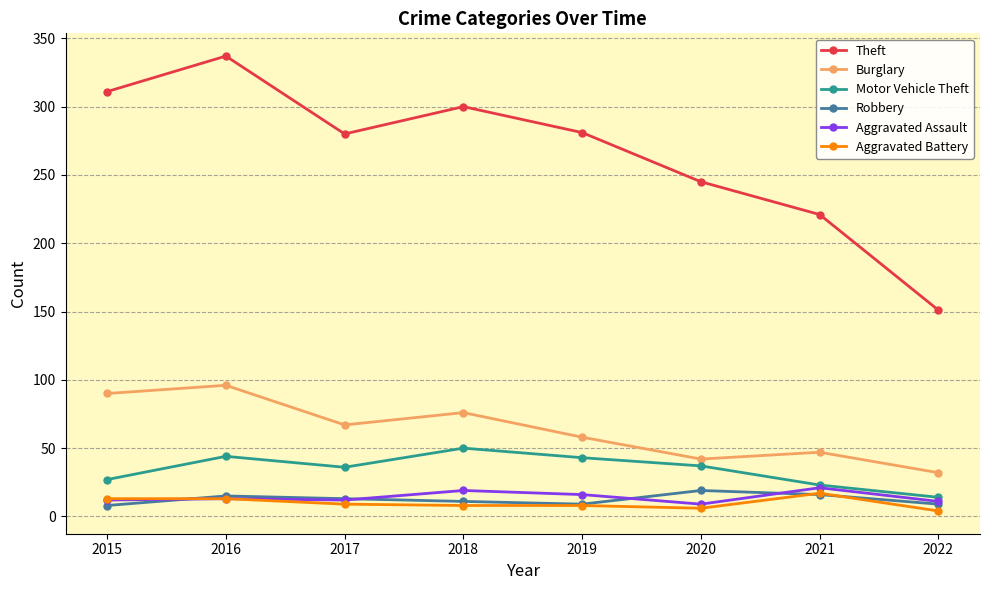

Does the chart have visible grid lines?

Yes